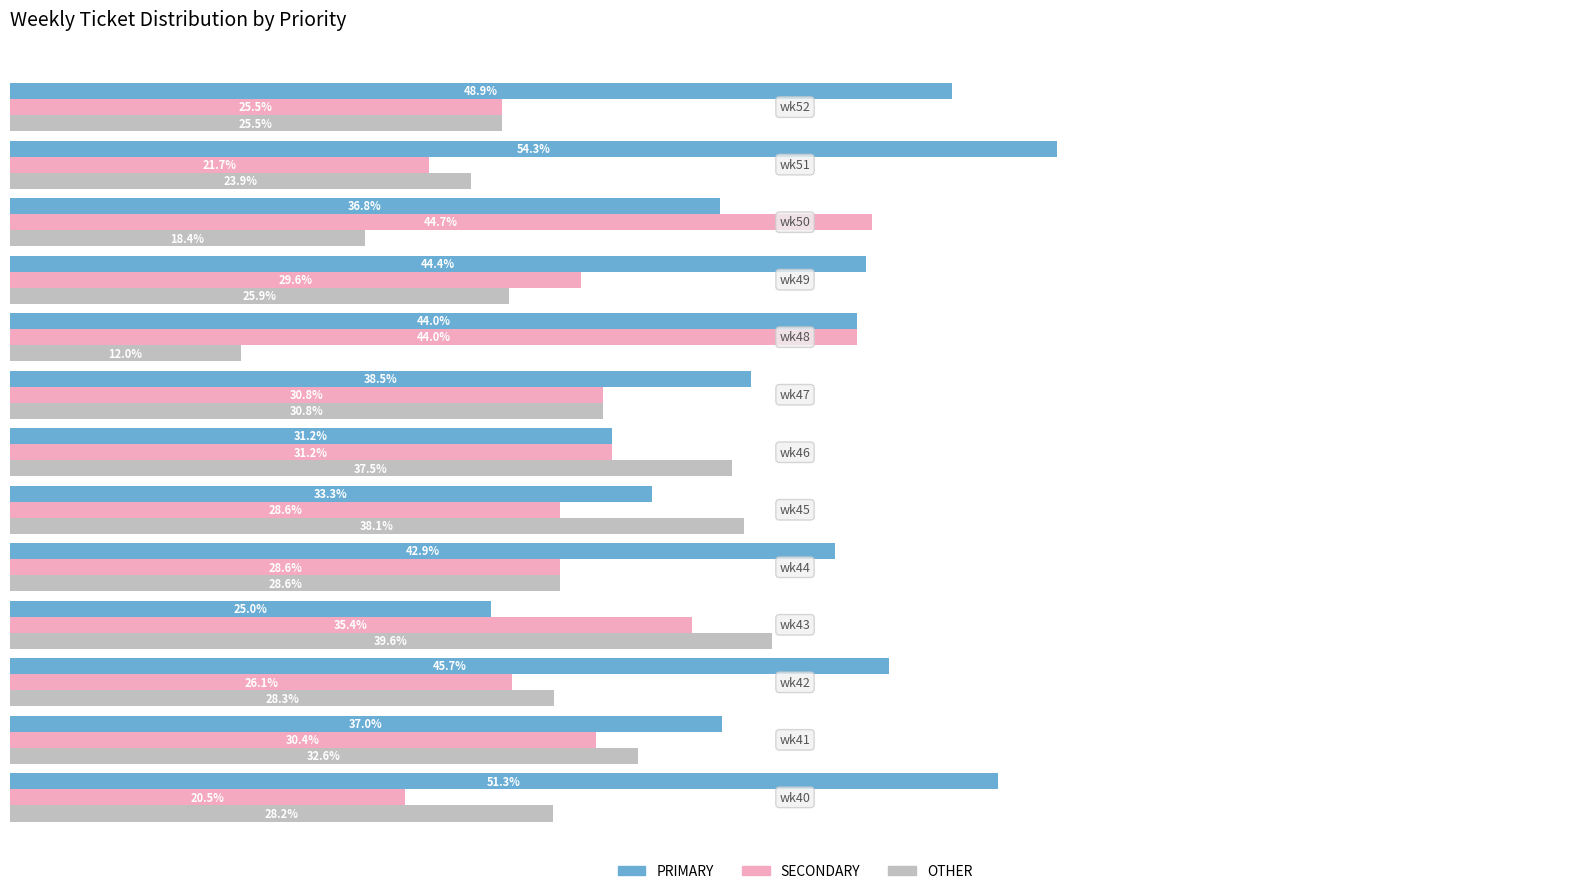

List the series in order of their overall mean, highest first.

PRIMARY, SECONDARY, OTHER